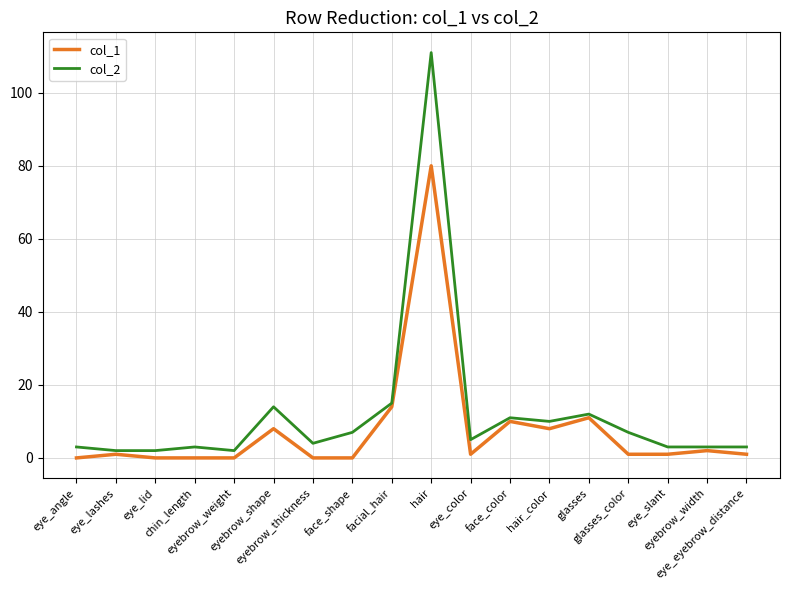

What is the sum of the col_1 values at glasses and eye_color?

12